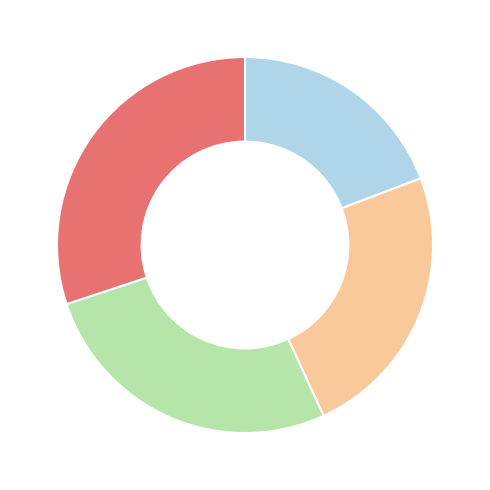

Is there any slice that represents more than half of the pie?

No